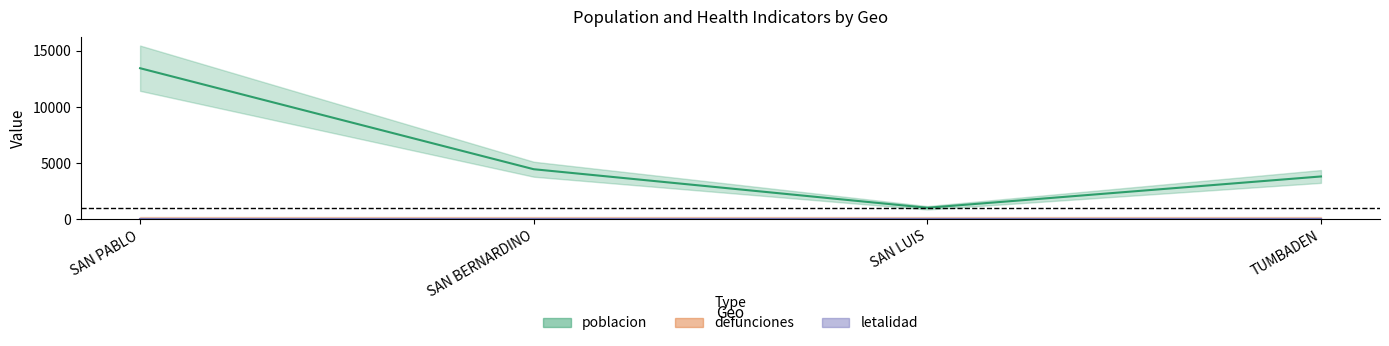

At how many categories does at least one series exceed 9286?

1